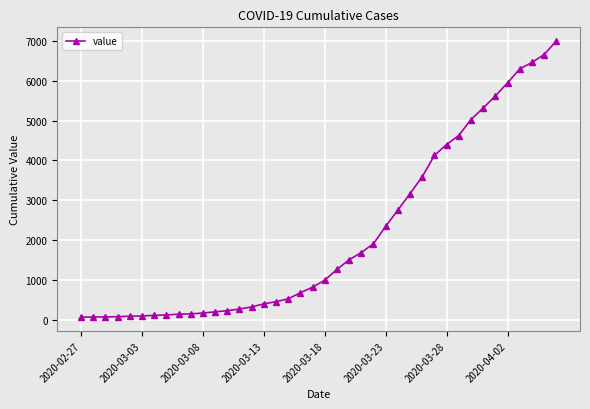

What is the value of the 4th point from the left?

76